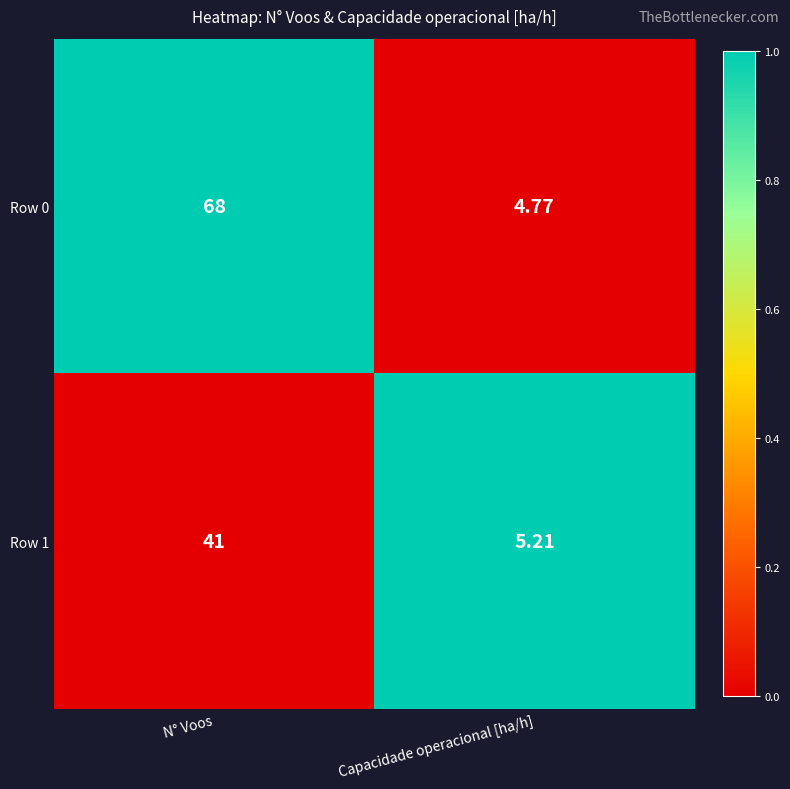

Which series has the largest range (max minus min)?

Row 0